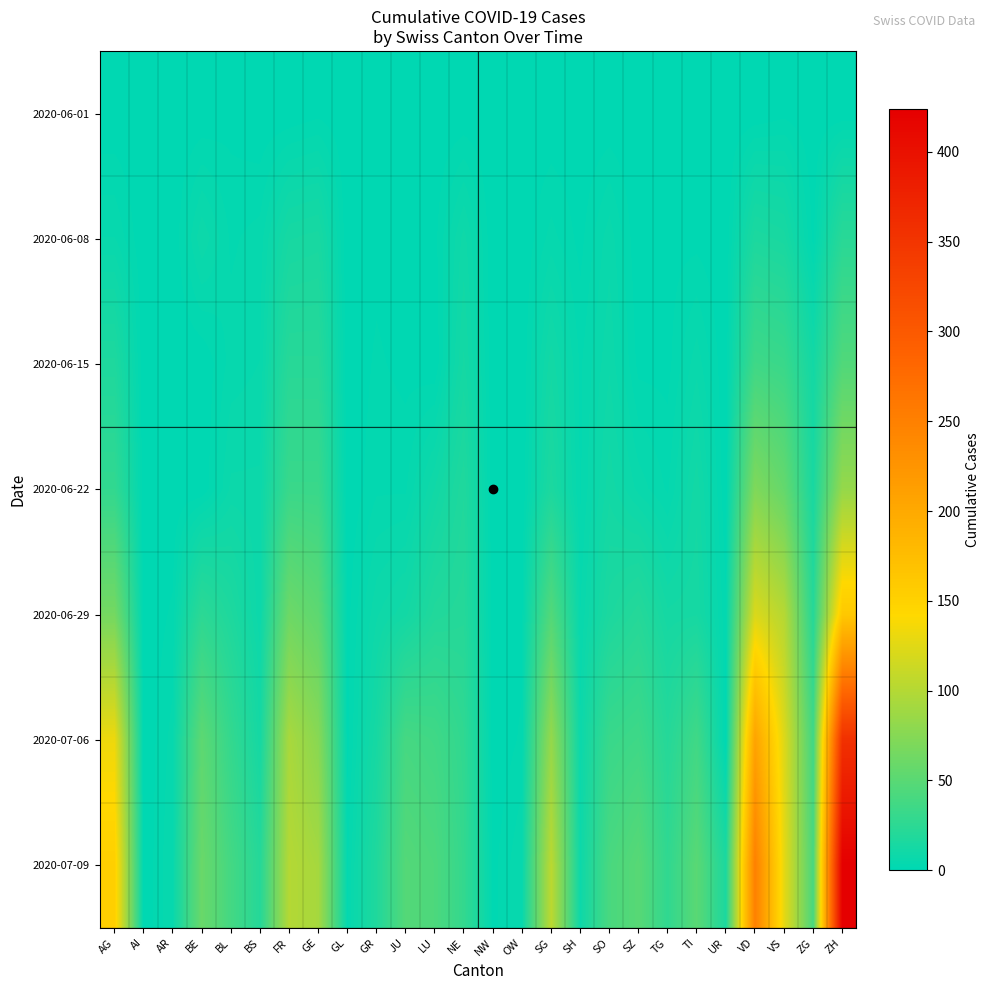

At BE, list the series in order from largest to smallest.

2020-07-09, 2020-07-06, 2020-06-29, 2020-06-08, 2020-06-01, 2020-06-15, 2020-06-22